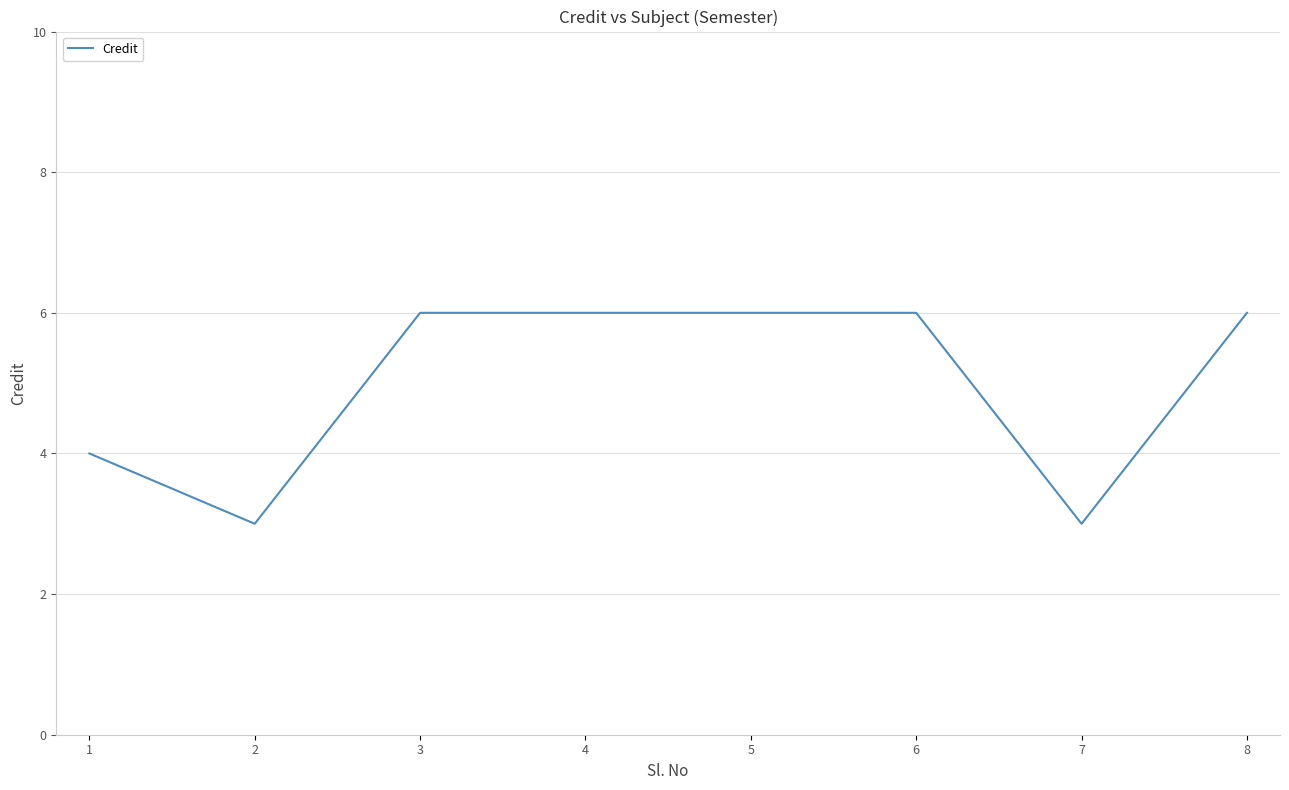

Reading right to left, extract all data points from this chart.

6	3	6	6	6	6	3	4